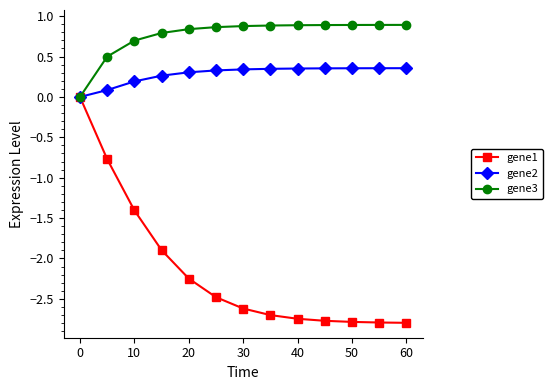

Rank the series by their maximum value, from lowest to highest.

gene1, gene2, gene3